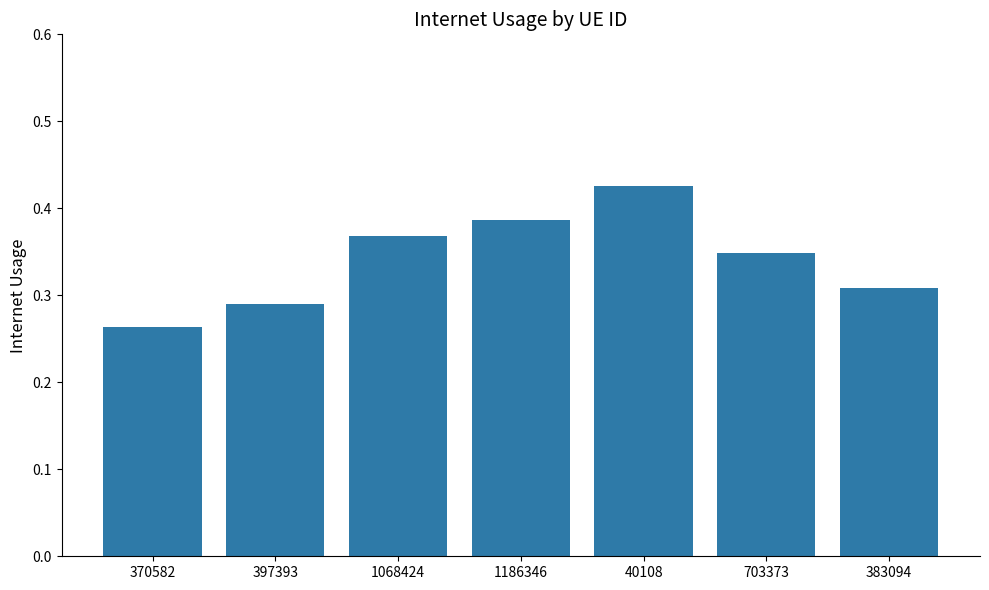

True or false: the data shows 0.2 at 383094.

False